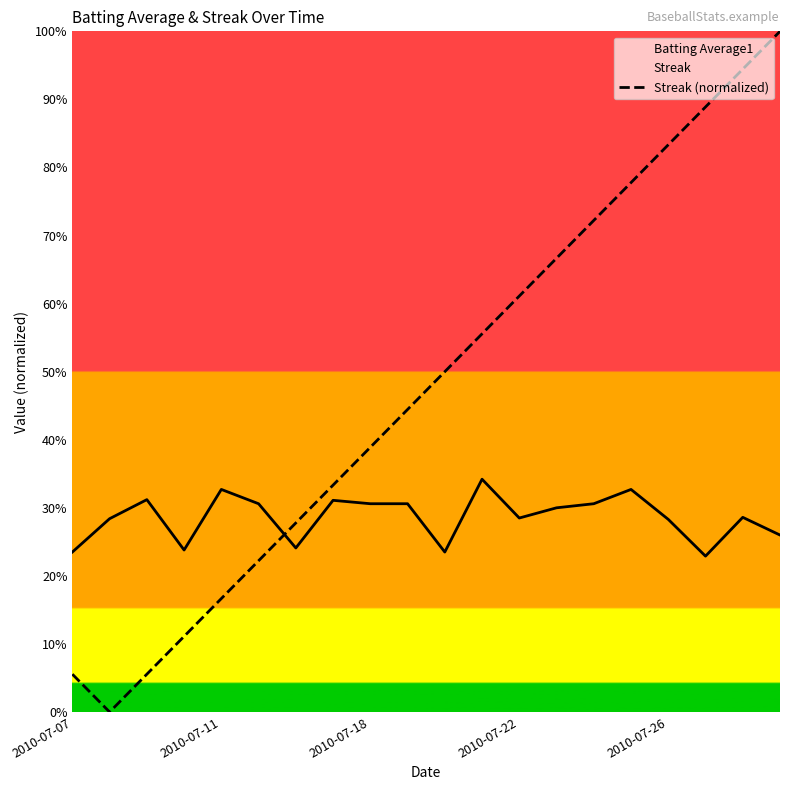

The value of Streak (normalized) at 2010-07-07 is 0.1. True or false?

True